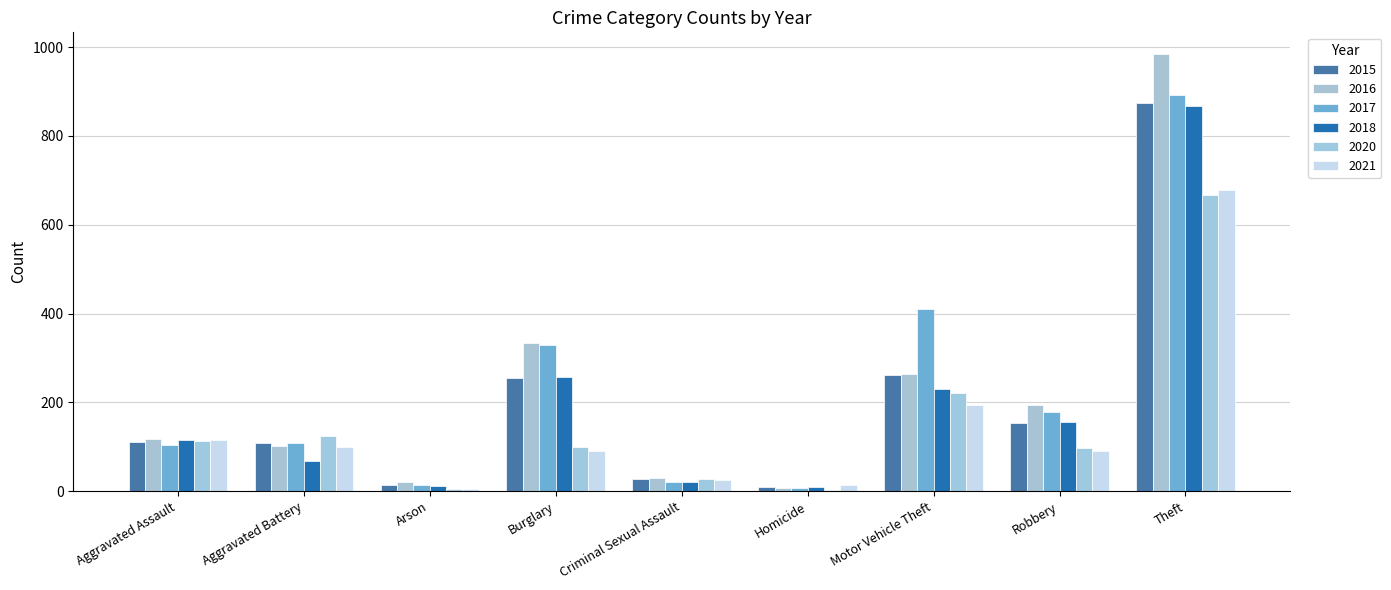

Reading left to right, what are all the values shown in this chart?

2015: Aggravated Assault=110	Aggravated Battery=108	Arson=13	Burglary=254	Criminal Sexual Assault=28	Homicide=9	Motor Vehicle Theft=261	Robbery=154	Theft=874
2016: Aggravated Assault=118	Aggravated Battery=102	Arson=20	Burglary=333	Criminal Sexual Assault=30	Homicide=7	Motor Vehicle Theft=265	Robbery=194	Theft=984
2017: Aggravated Assault=105	Aggravated Battery=108	Arson=14	Burglary=329	Criminal Sexual Assault=21	Homicide=8	Motor Vehicle Theft=411	Robbery=178	Theft=892
2018: Aggravated Assault=115	Aggravated Battery=67	Arson=12	Burglary=257	Criminal Sexual Assault=21	Homicide=10	Motor Vehicle Theft=231	Robbery=155	Theft=868
2020: Aggravated Assault=113	Aggravated Battery=125	Arson=4	Burglary=100	Criminal Sexual Assault=28	Homicide=2	Motor Vehicle Theft=221	Robbery=97	Theft=666
2021: Aggravated Assault=115	Aggravated Battery=100	Arson=6	Burglary=90	Criminal Sexual Assault=26	Homicide=13	Motor Vehicle Theft=193	Robbery=91	Theft=678